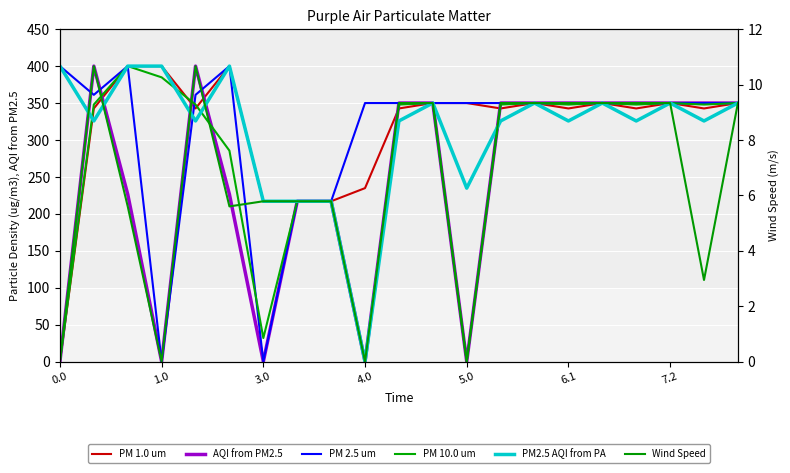

What is the value of the PM 10.0 um point at the 18th from the left?

347.9